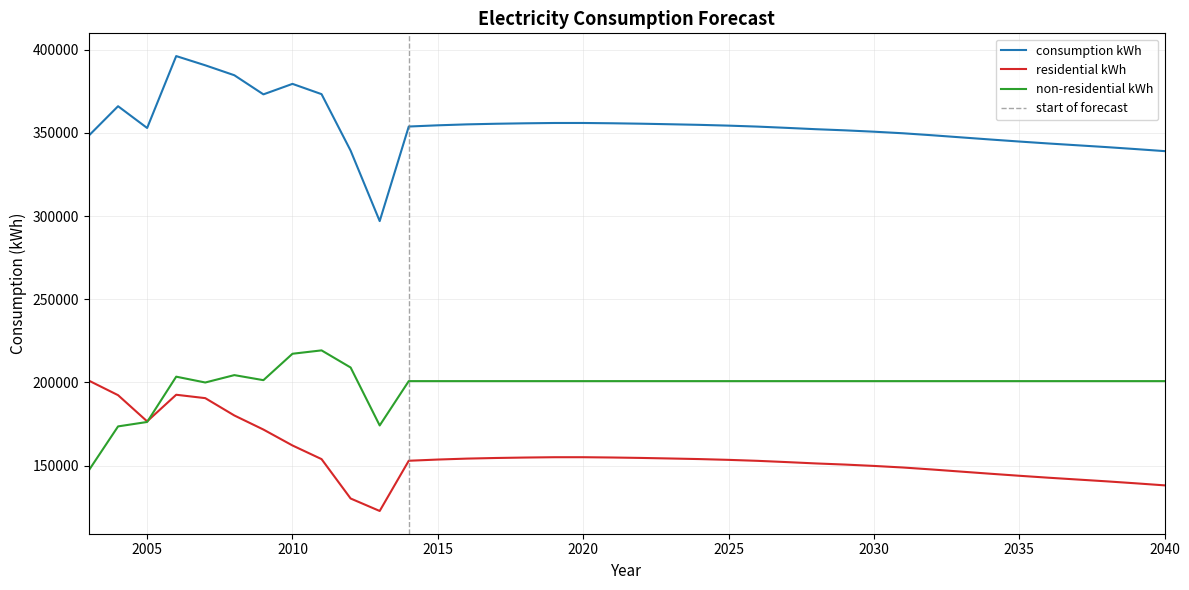

What are all the series names shown in the legend?

consumption kWh, residential kWh, non-residential kWh